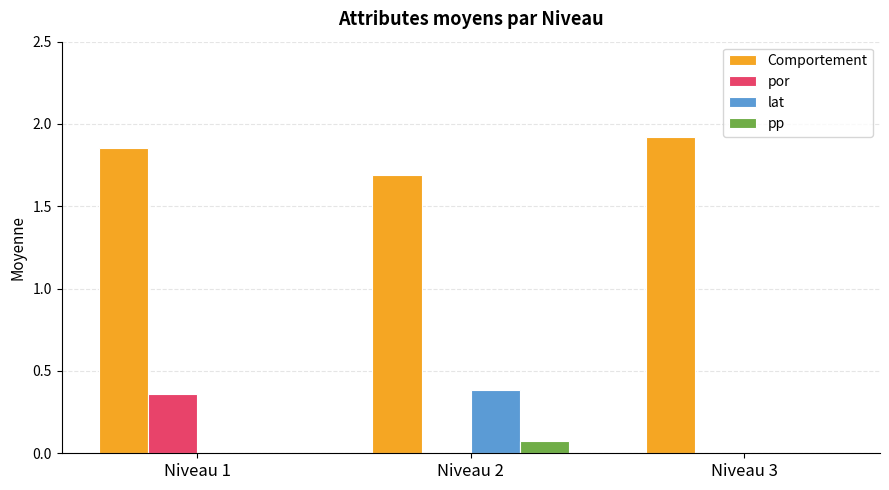

What is the spread (max minus min) of values at Niveau 2?

1.7